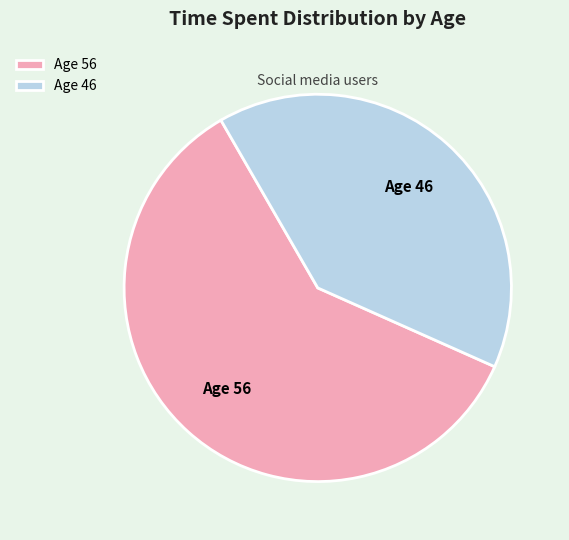

Which category has the smallest portion of the pie?

Age 46